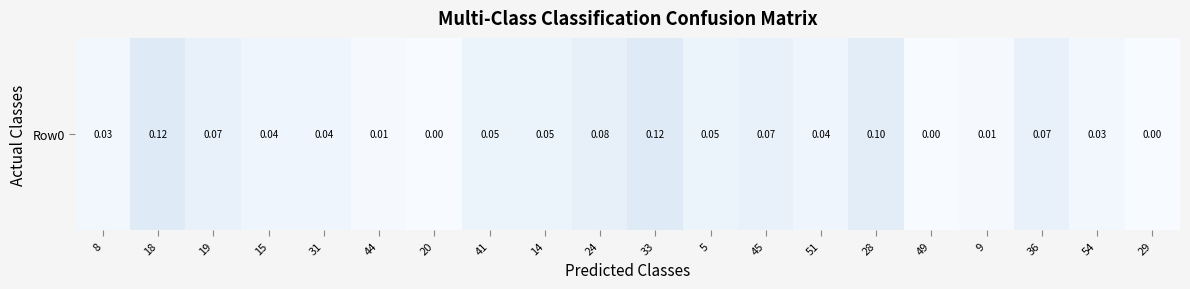

What is the sum of the values at 15 and 31?

0.1